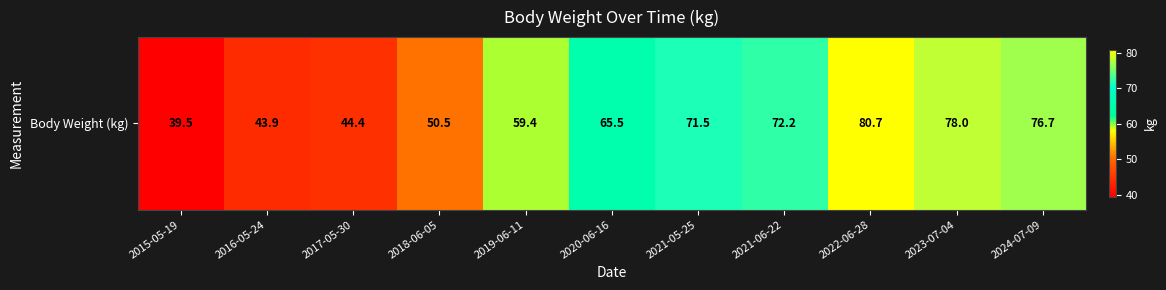

List the labels in order of value, largest first.

2022-06-28, 2023-07-04, 2024-07-09, 2021-06-22, 2021-05-25, 2020-06-16, 2019-06-11, 2018-06-05, 2017-05-30, 2016-05-24, 2015-05-19